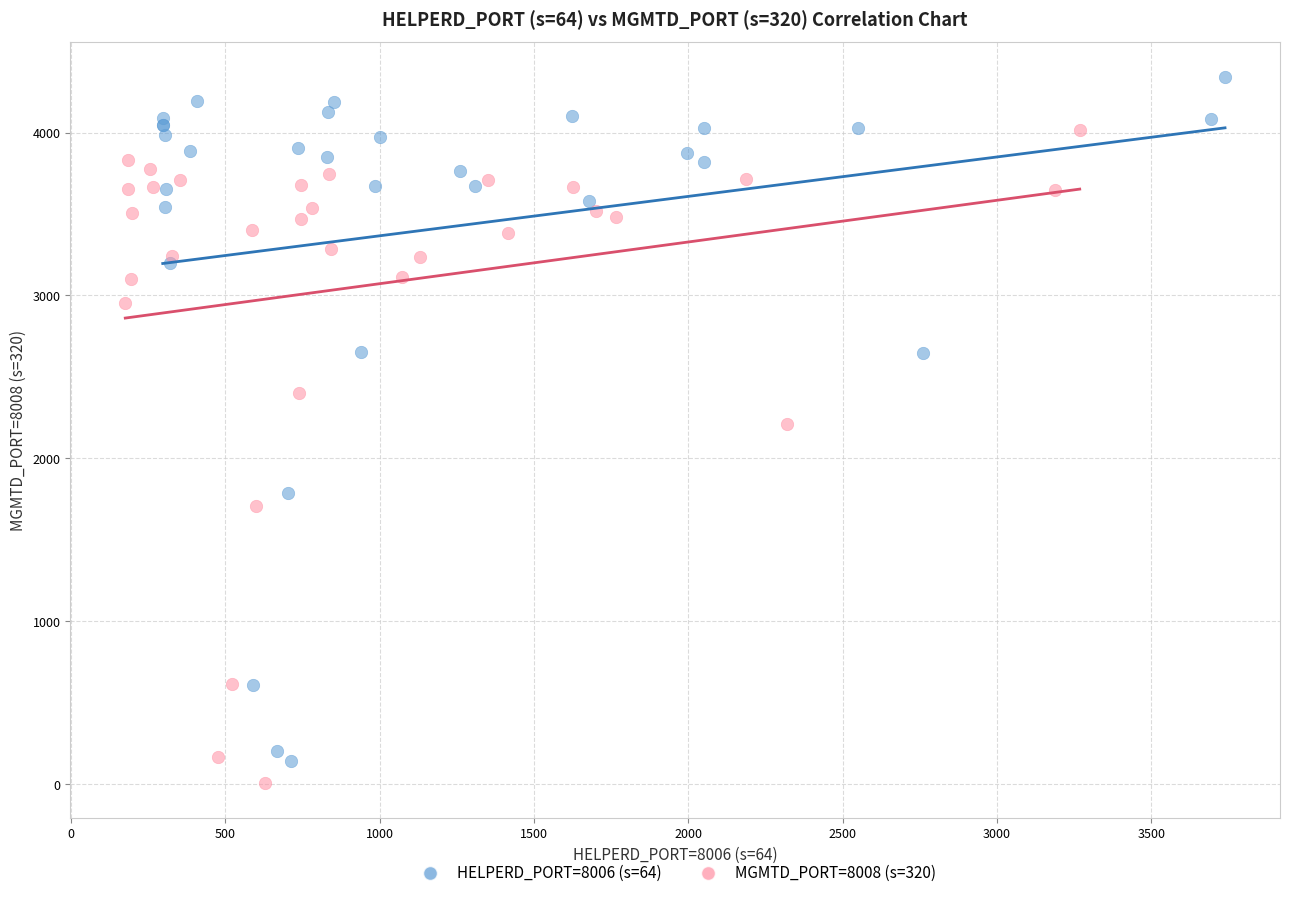

Which series contains the highest Y value?

HELPERD_PORT=8006 (s=64)